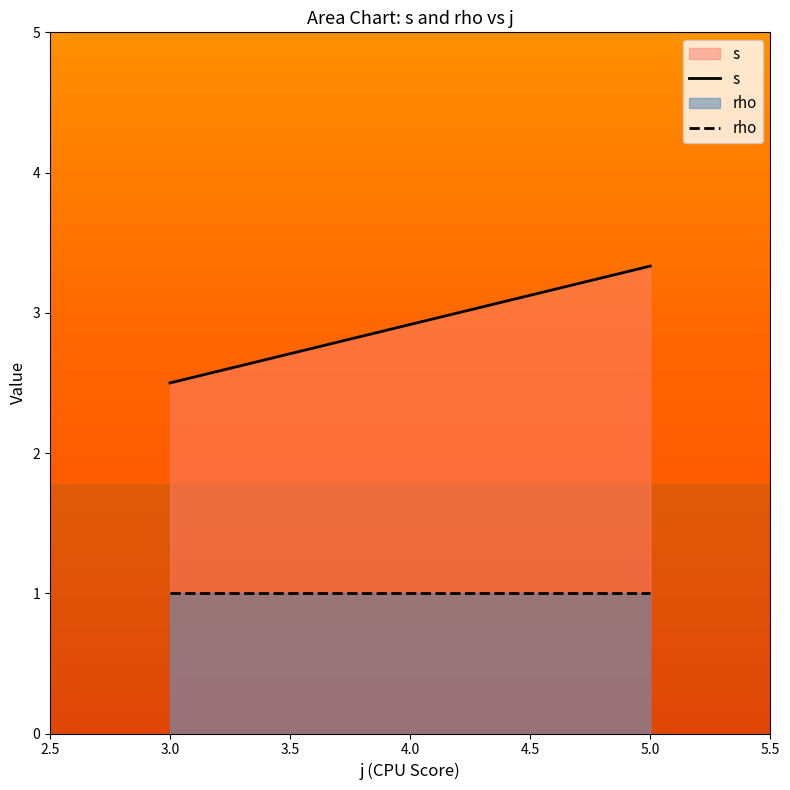

Between 3.0 and 5.0, which series saw the biggest shift?

s